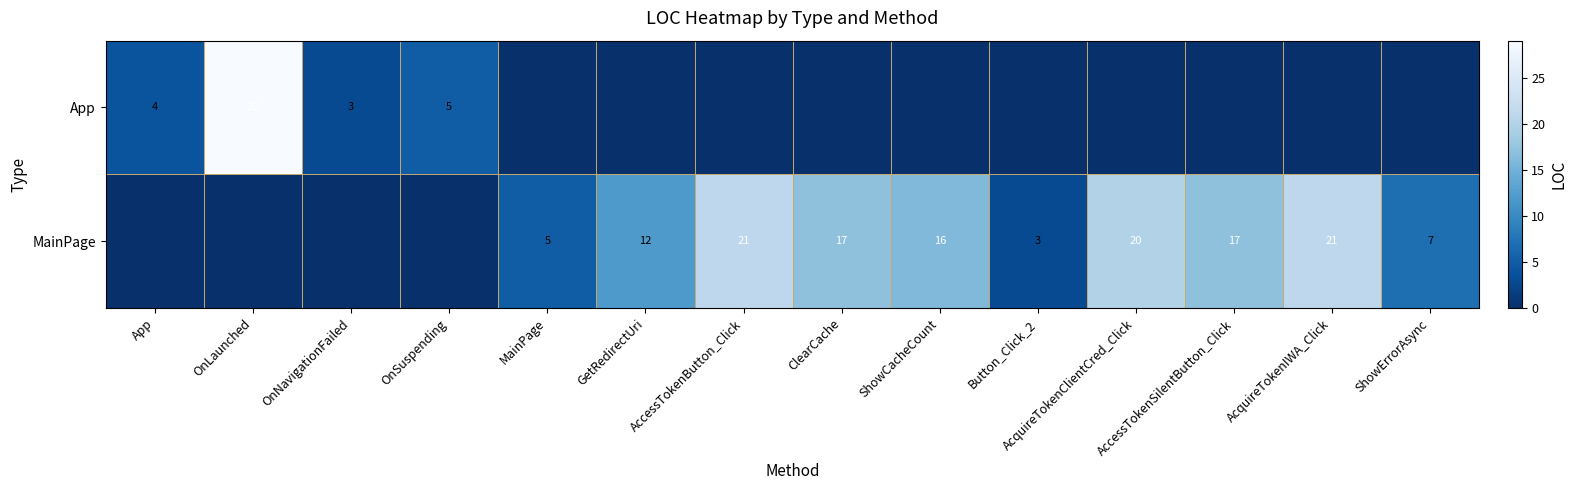

True or false: MainPage has a value of 20 at AcquireTokenClientCred_Click.

True